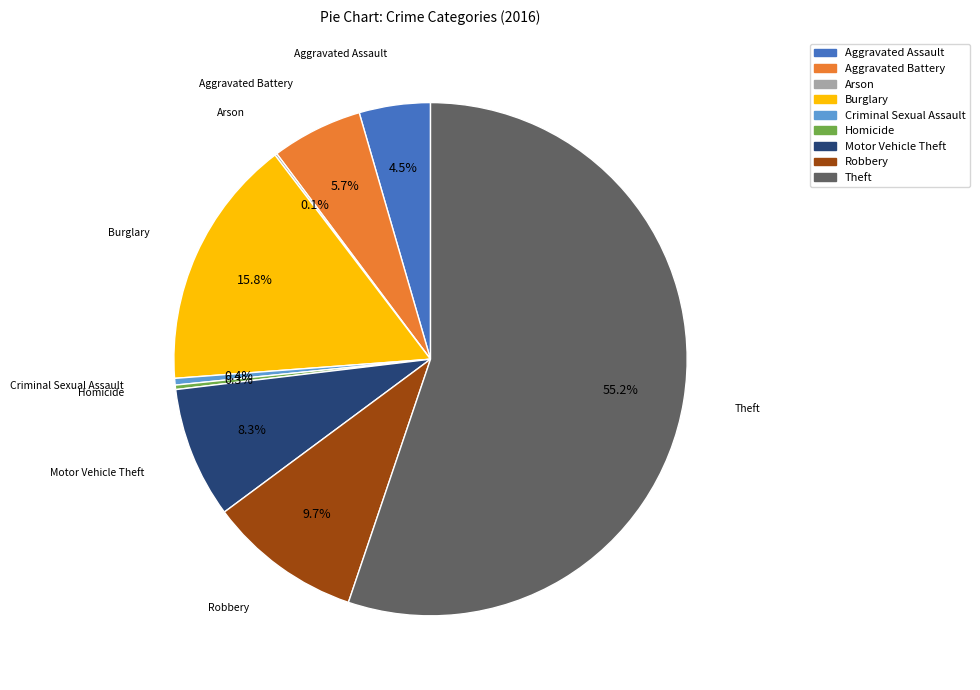

What portion of the pie excludes Burglary?

84.2%